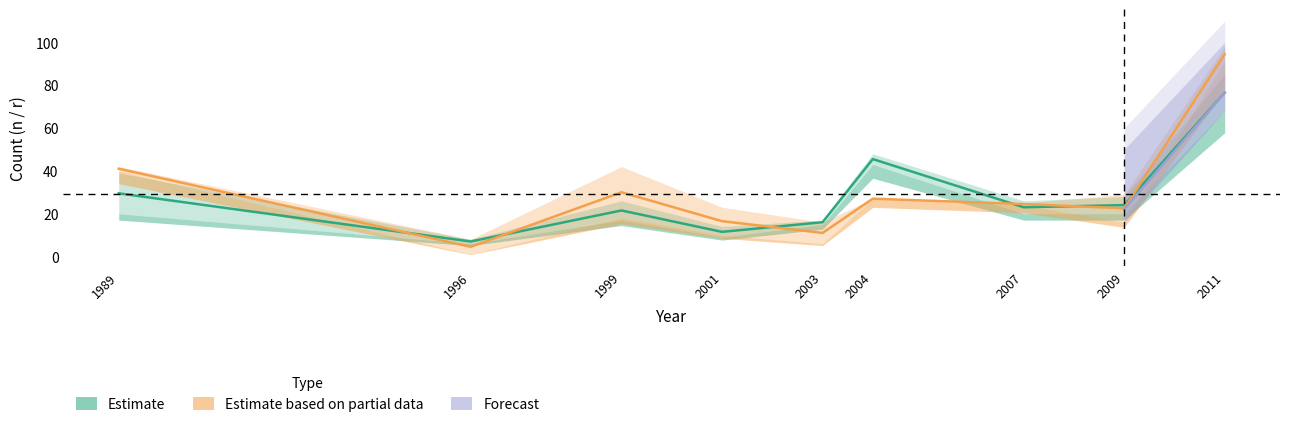

How many lines are shown in the chart?

2